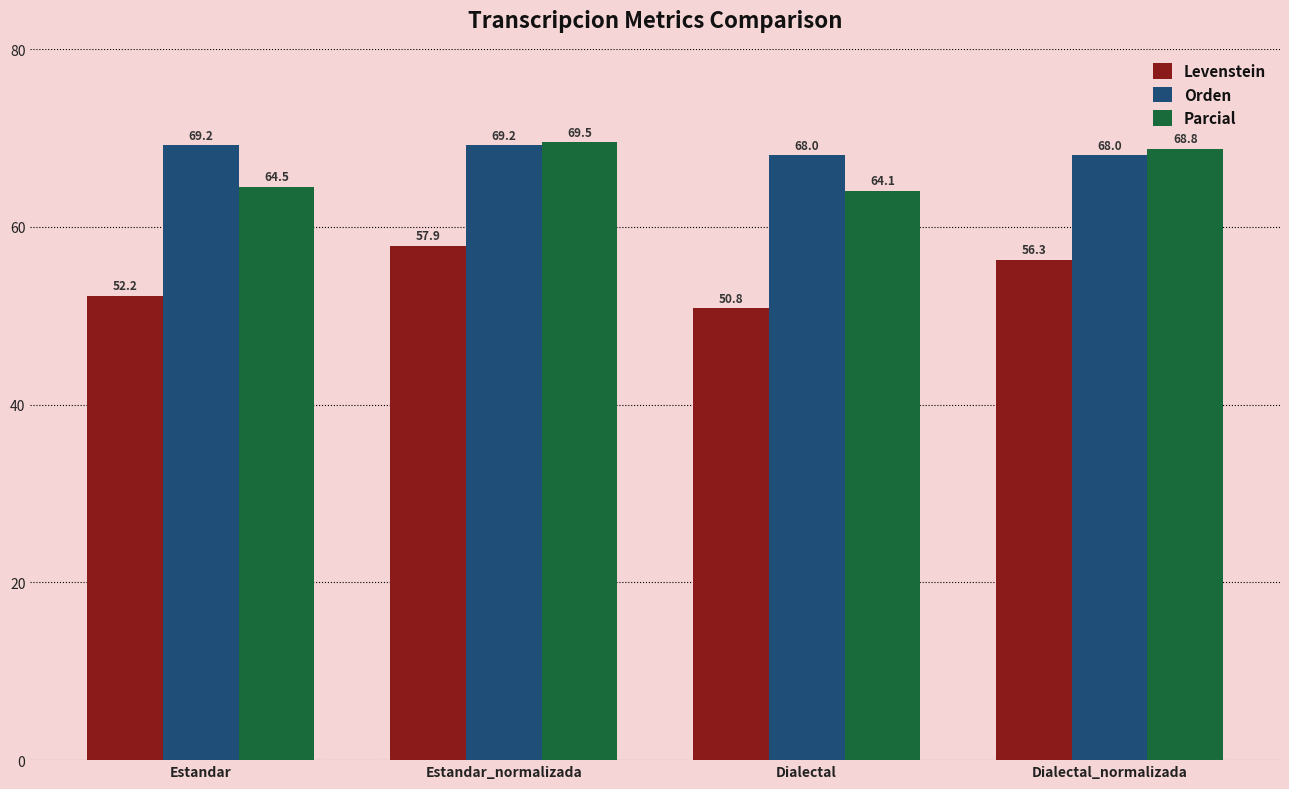

Count the number of categories in the chart.

4